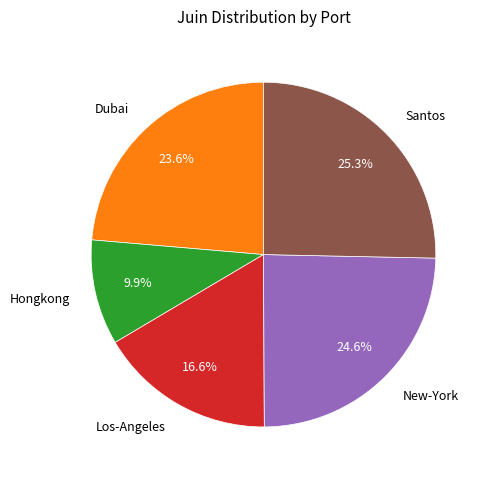

Which slice is the smallest?

Hongkong